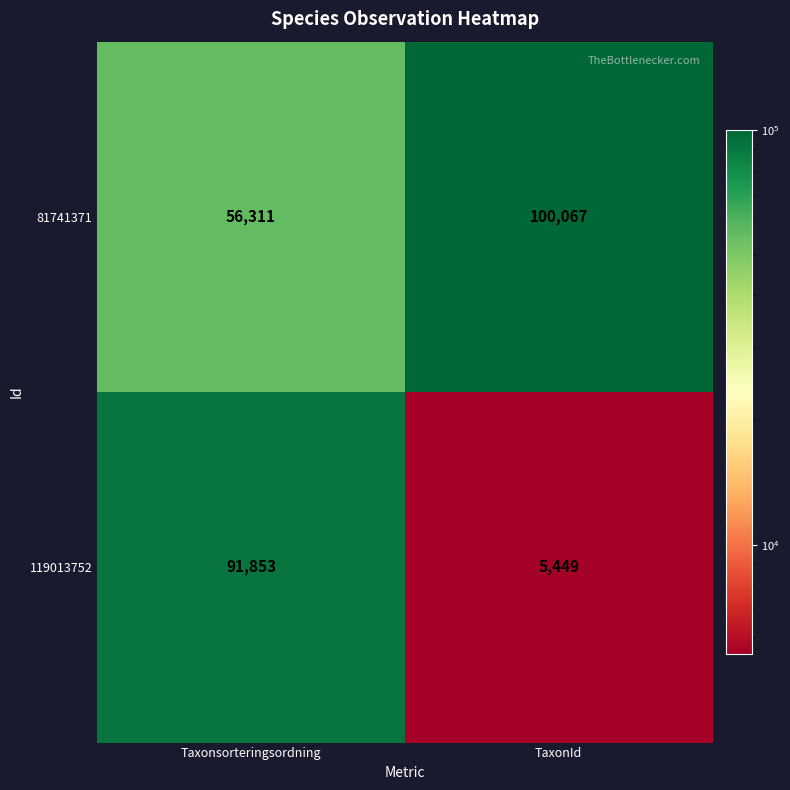

Reading right to left, transcribe all the data shown in this chart.

81741371: 100067	56311
119013752: 5449	91853